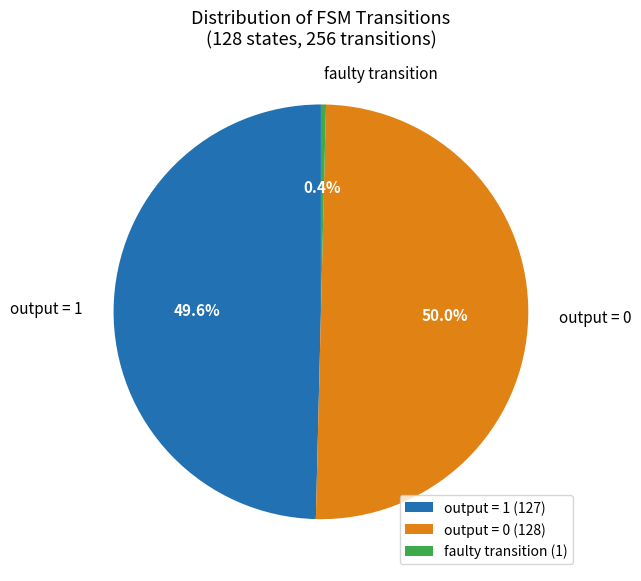

What percentage do output = 0 and output = 1 together represent?

99.6%